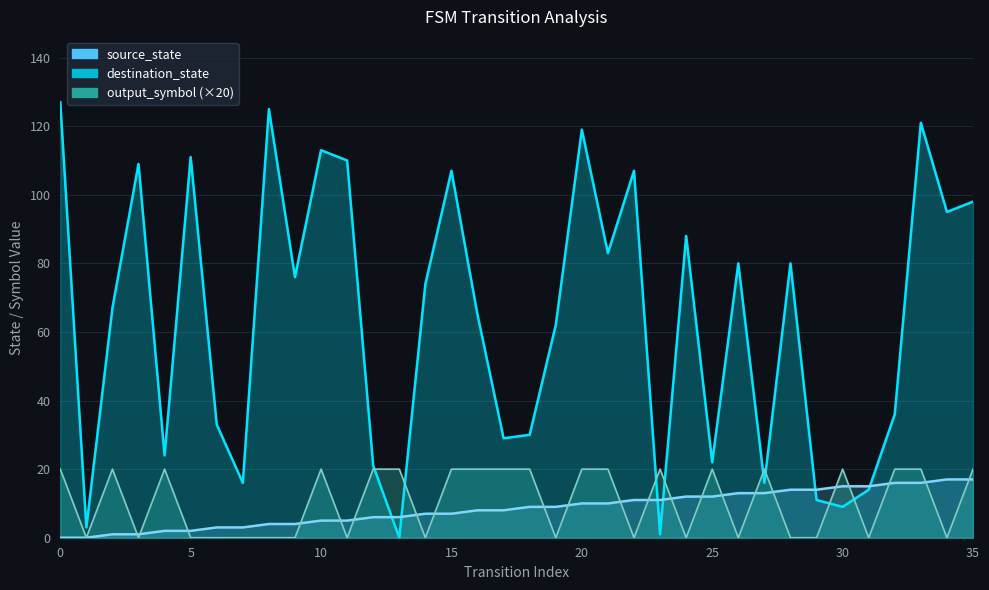

After their last crossing, which series has the higher values: source_state or output_symbol?

output_symbol